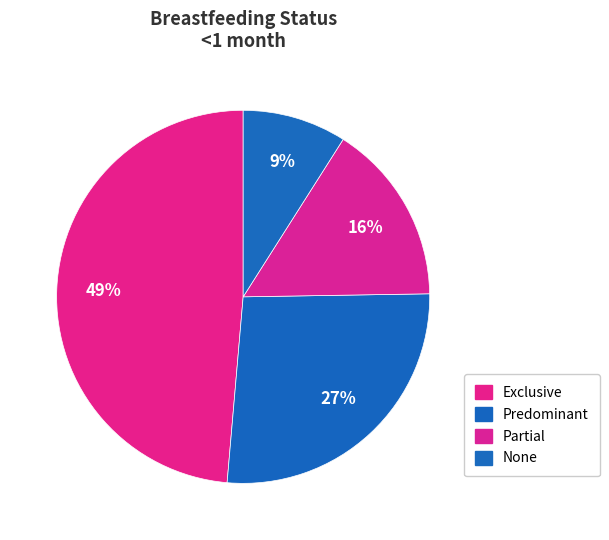

How many segments does this pie chart have?

4